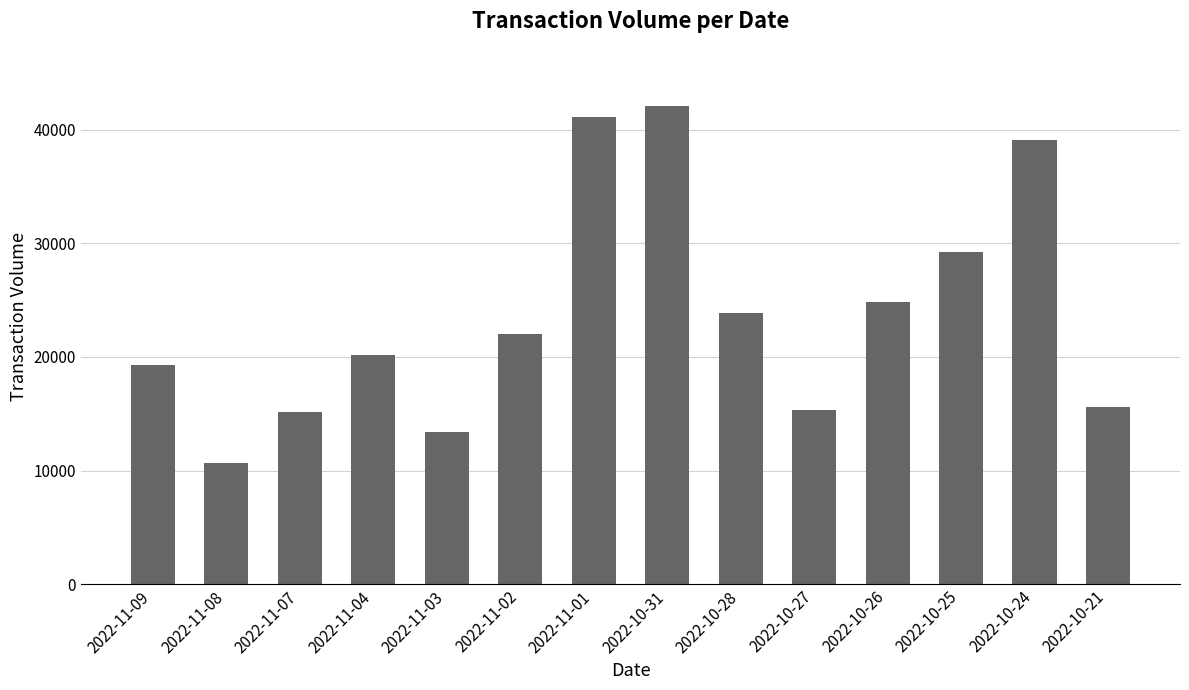

What is the greatest value displayed?

42087